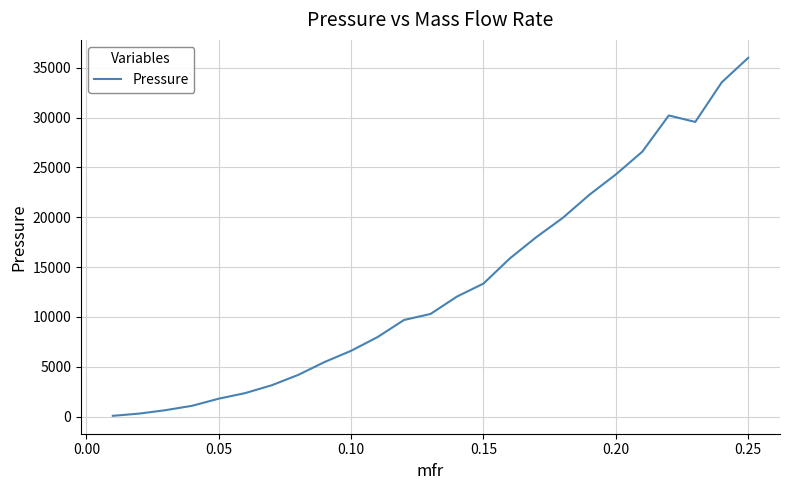

How many lines are shown in the chart?

1